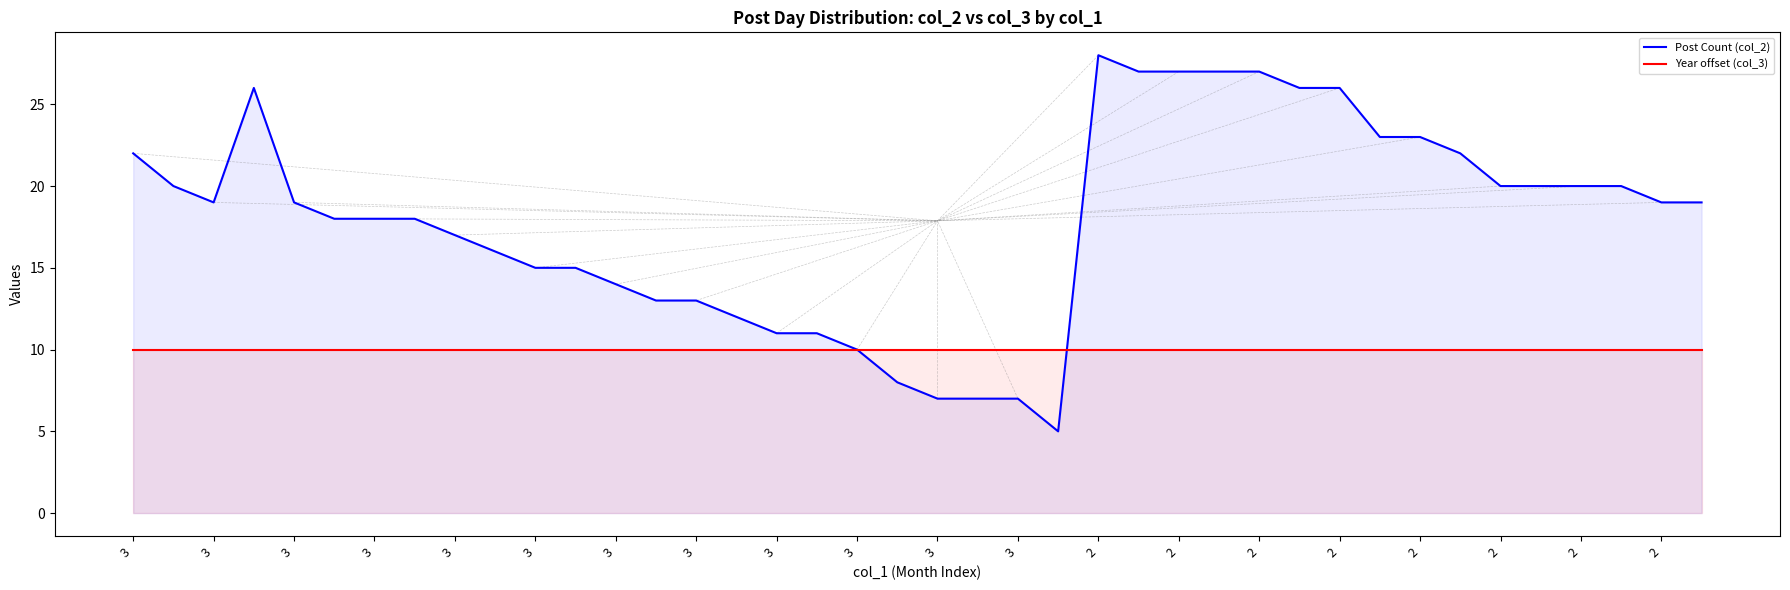

At how many categories does at least one series exceed 26?

5